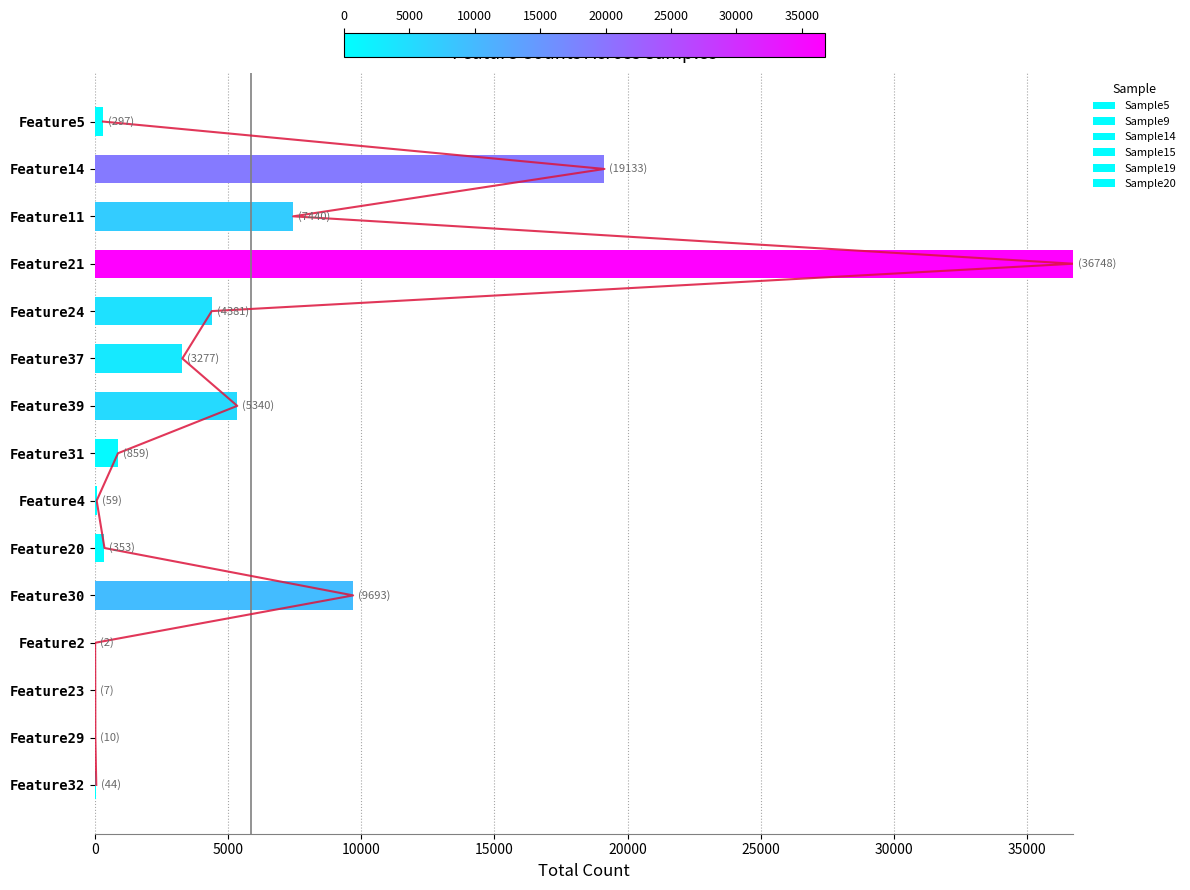

How many positive values does the Sample20 series have?

10